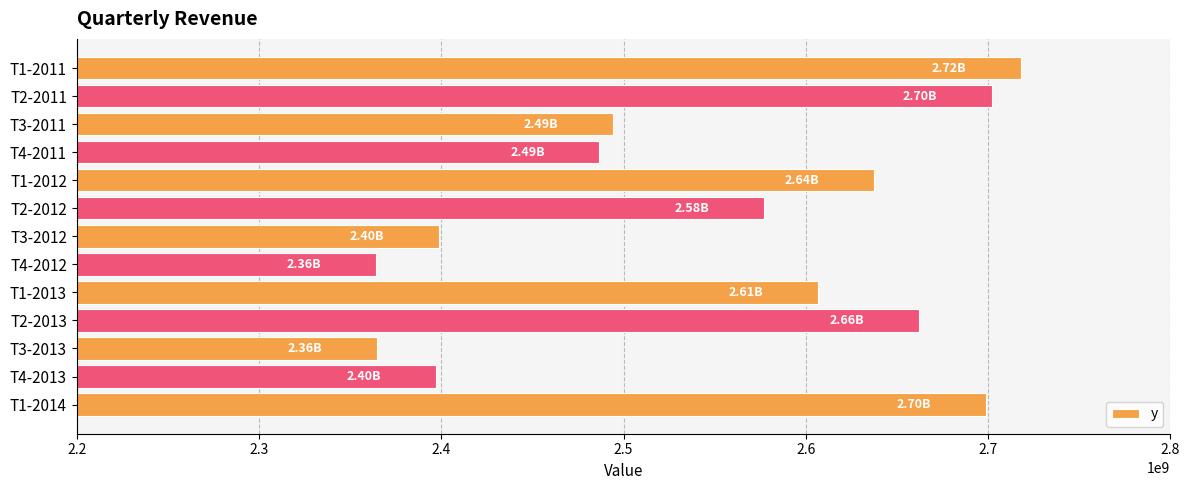

What is the change in value from T2-2011 to T1-2013?

-95495238